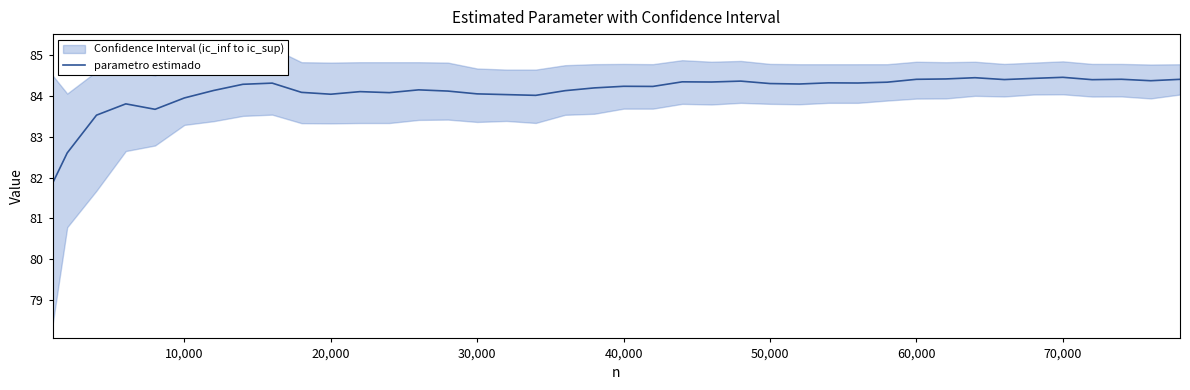

True or false: parametro estimado has a value of 84.4 at 60,000.

True